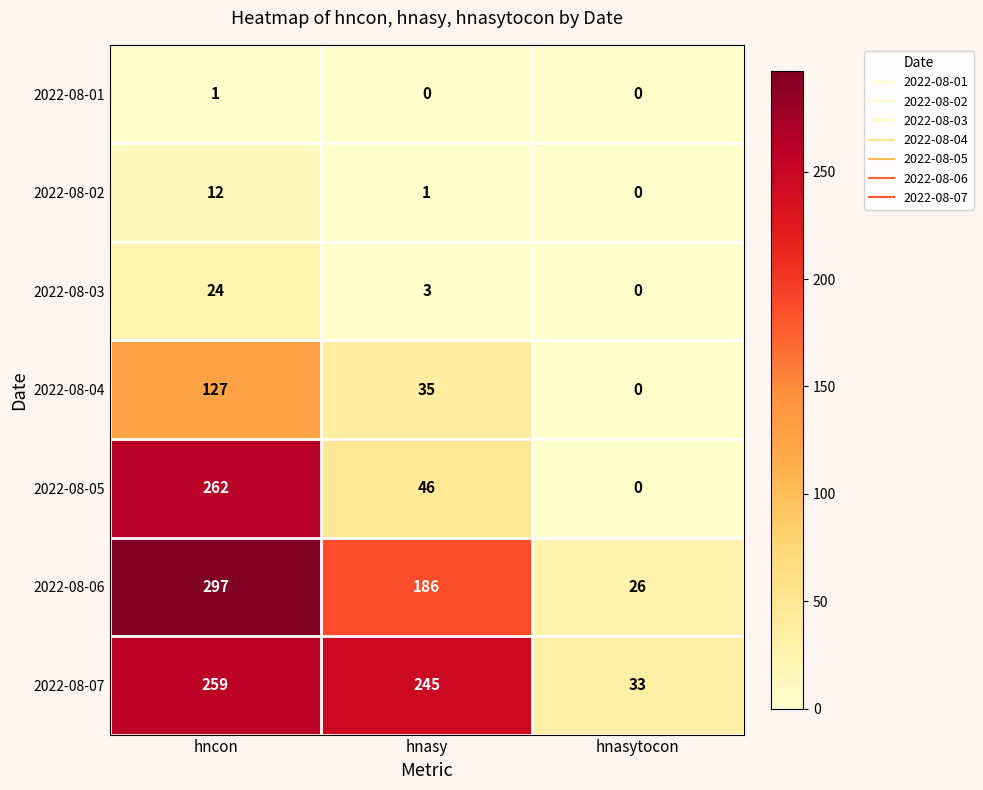

What is the sum of all 2022-08-06 values?

509